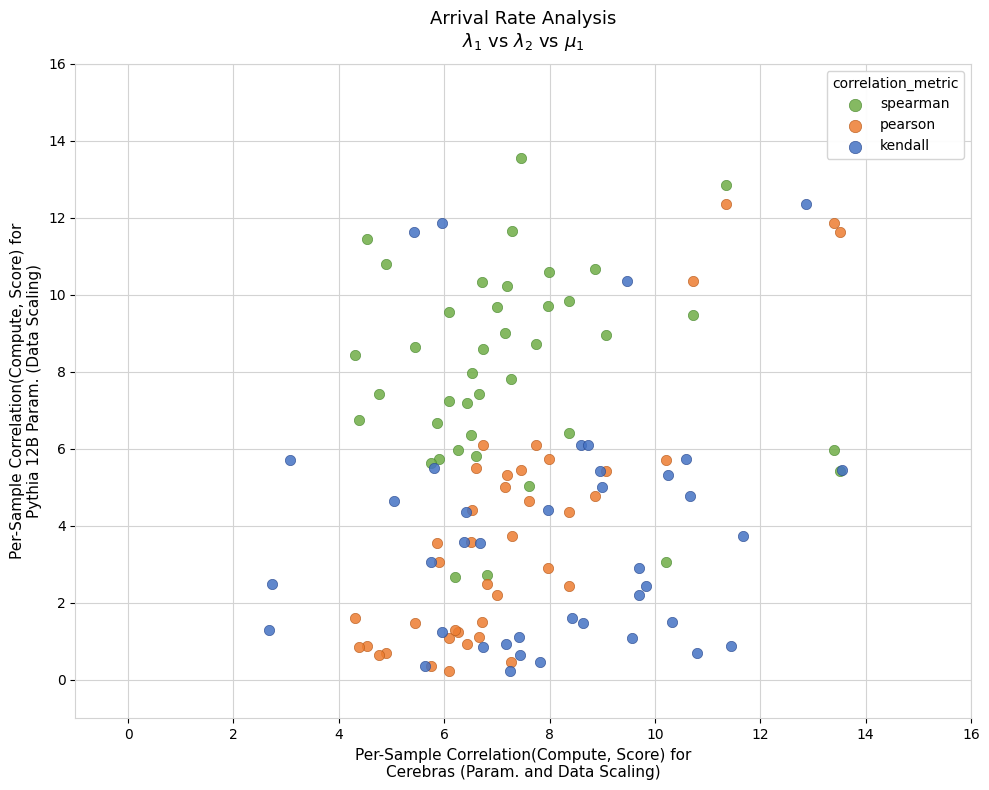

Which series contains the highest Y value?

spearman